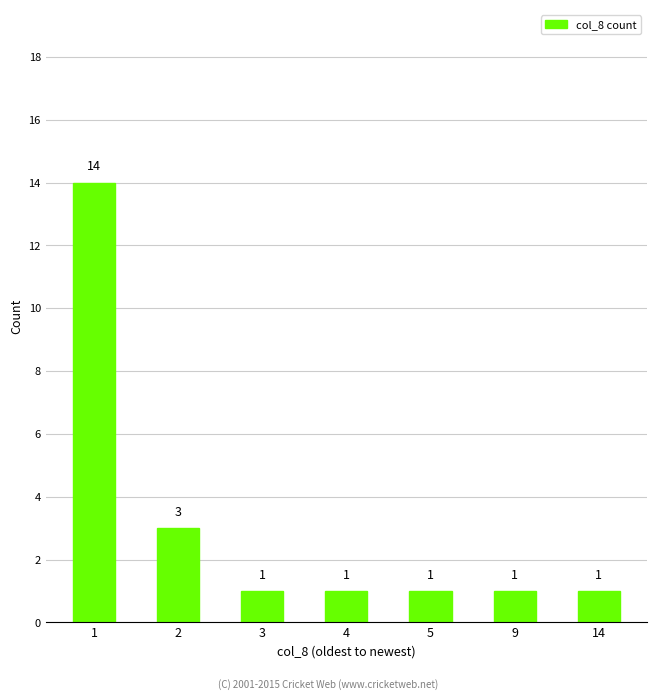

Reading right to left, what are all the values shown in this chart?

14=1	9=1	5=1	4=1	3=1	2=3	1=14